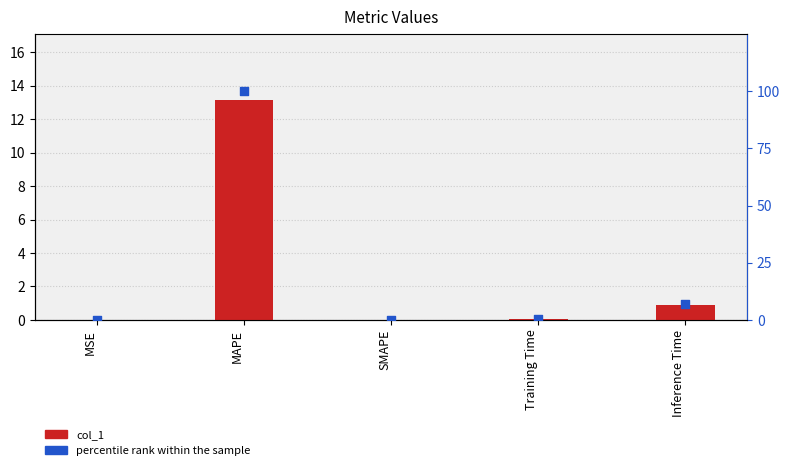

Is the value of percentile rank within the sample at MSE greater than the value of col_1 at SMAPE?

Yes